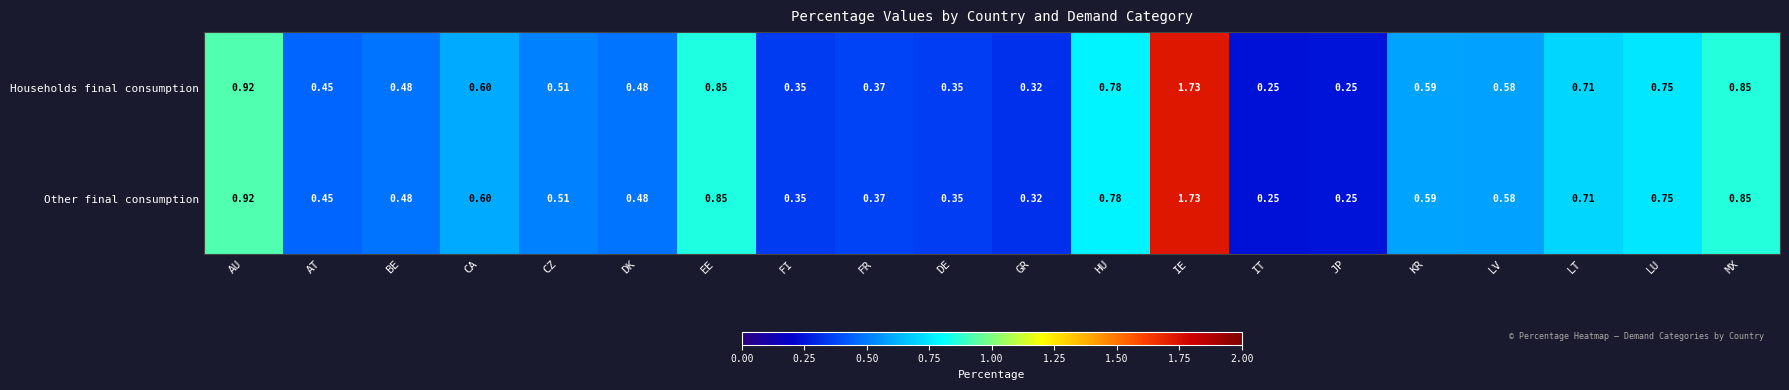

At which category is the sum across all series the highest?

IE